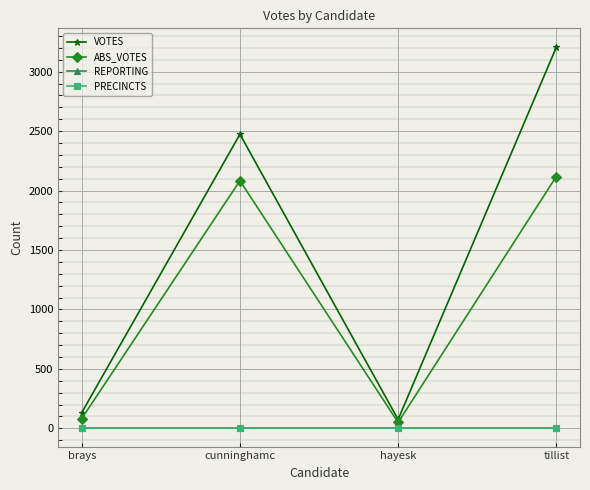

True or false: VOTES and ABS_VOTES intersect in this chart.

False